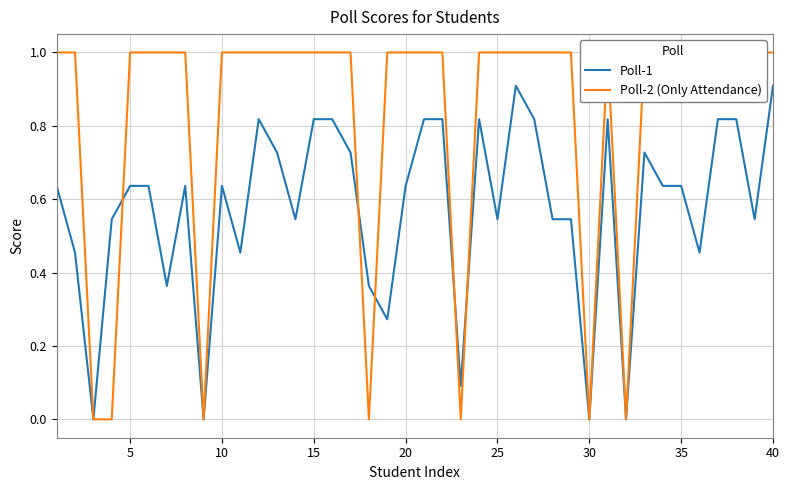

Is it true that Poll-1 equals 0.3 at 23?

False